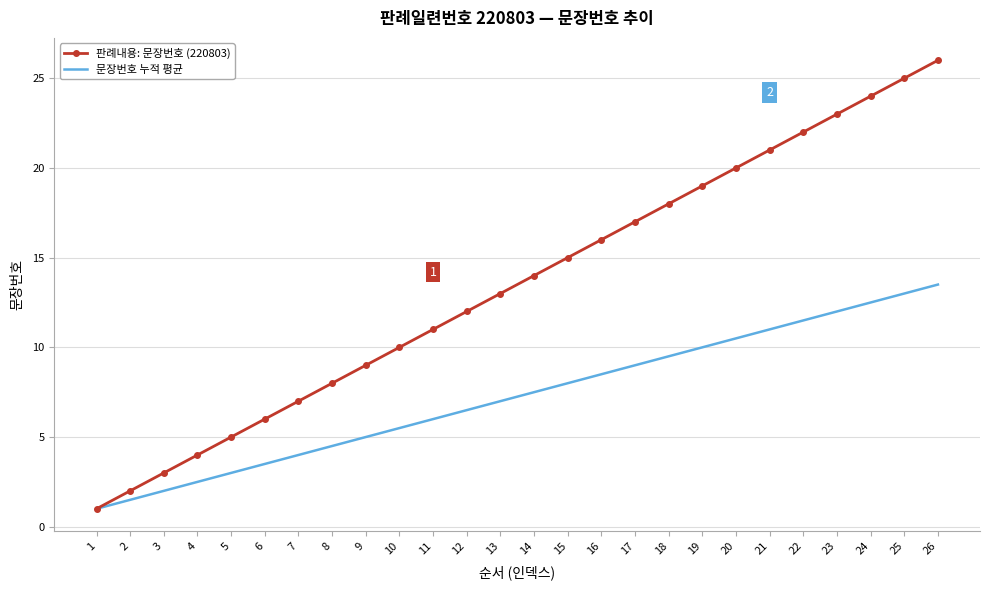

How many categories are shown in the chart?

26